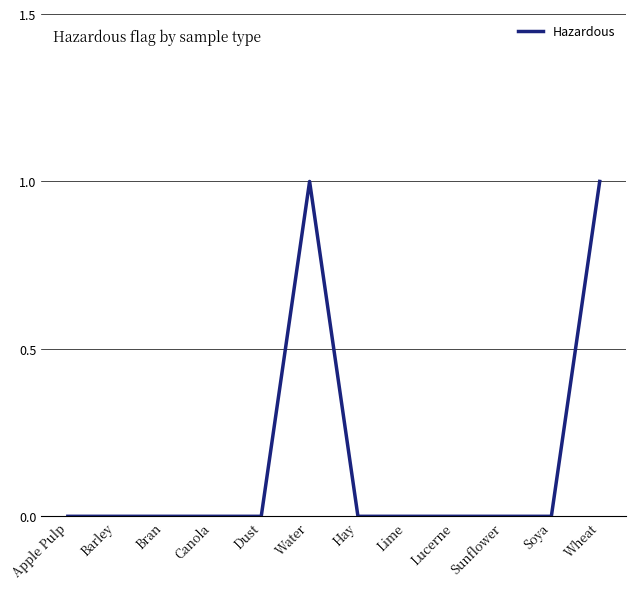

The chart shows a value of 0 at Lime. True or false?

True